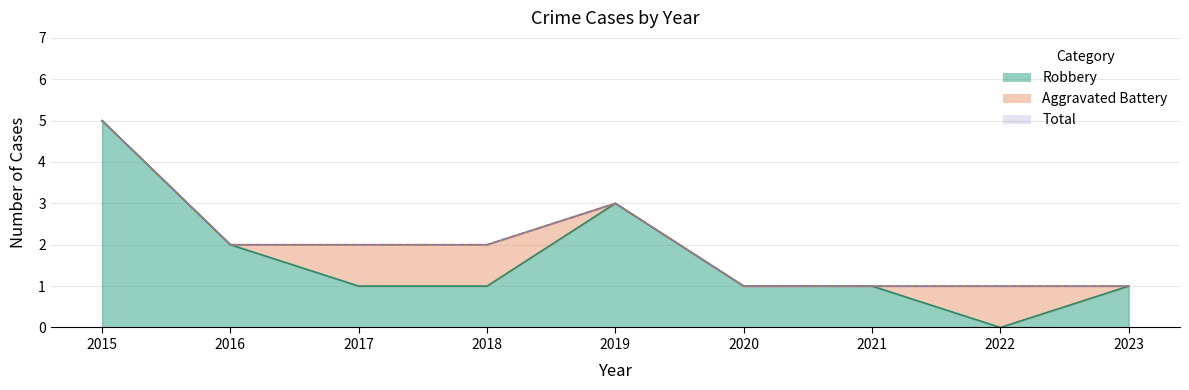

Between 2017 and 2021, which series saw the biggest shift?

Total